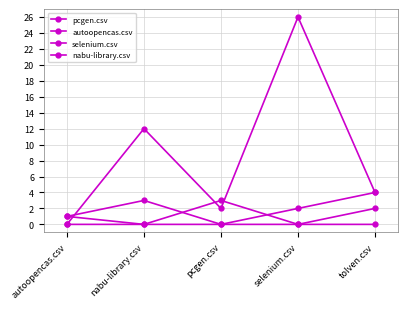

What is the total value across all series at pcgen.csv?

5